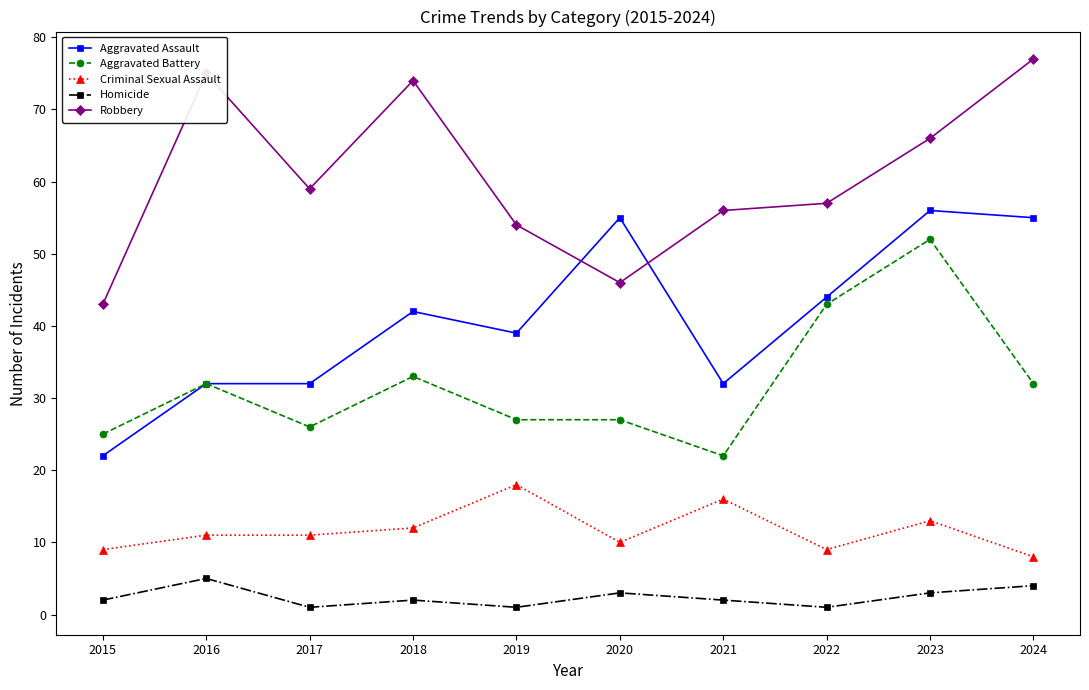

What is the approximate value of Homicide at 2015?

2